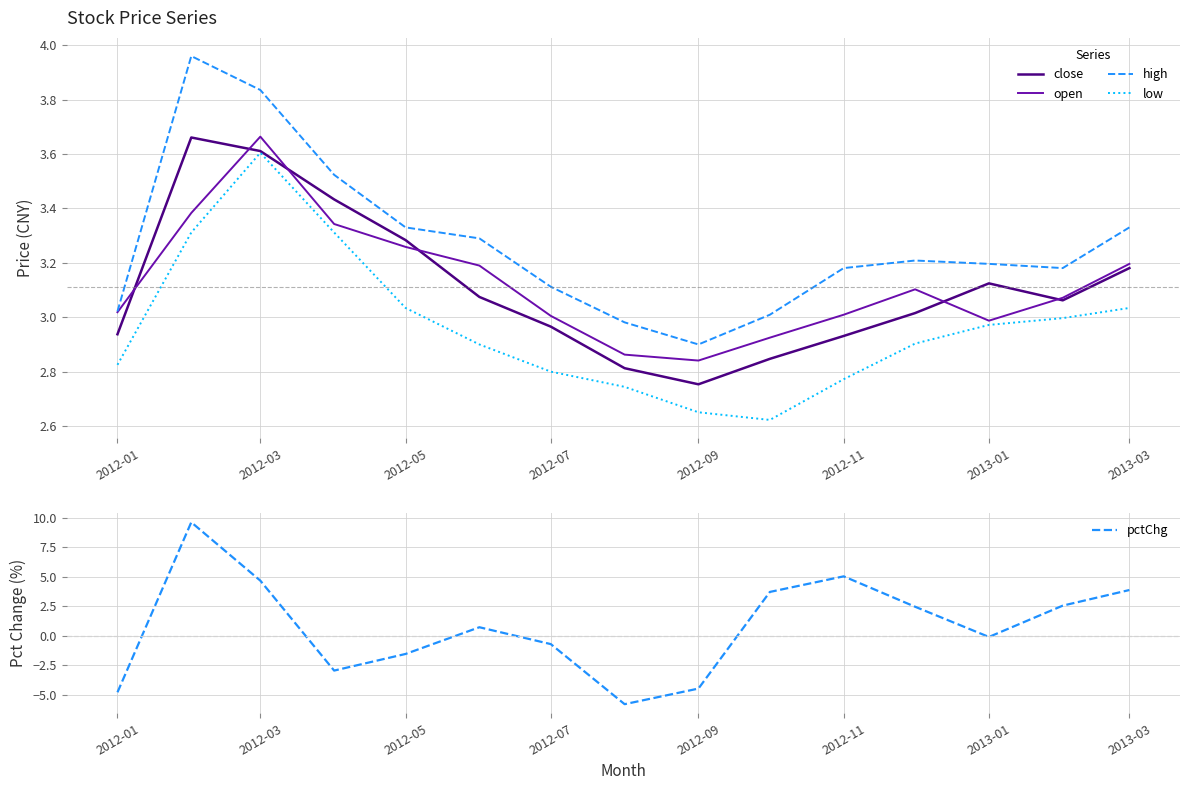

How many values in the pctChg series exceed 0?

8